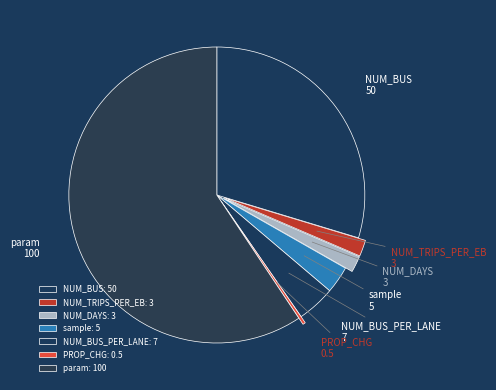

Is there any slice that represents more than half of the pie?

Yes